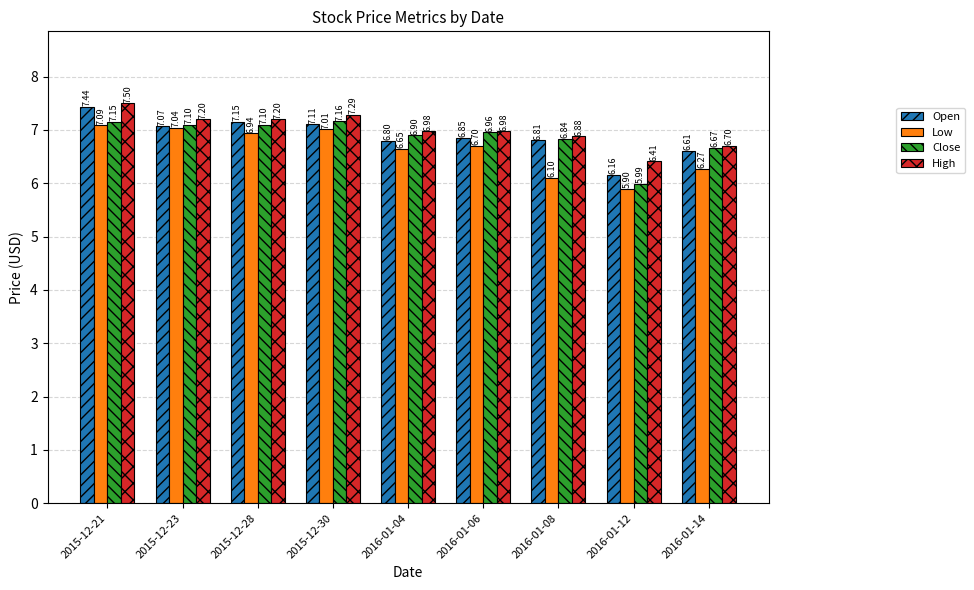

How many bars are there in each group?

4